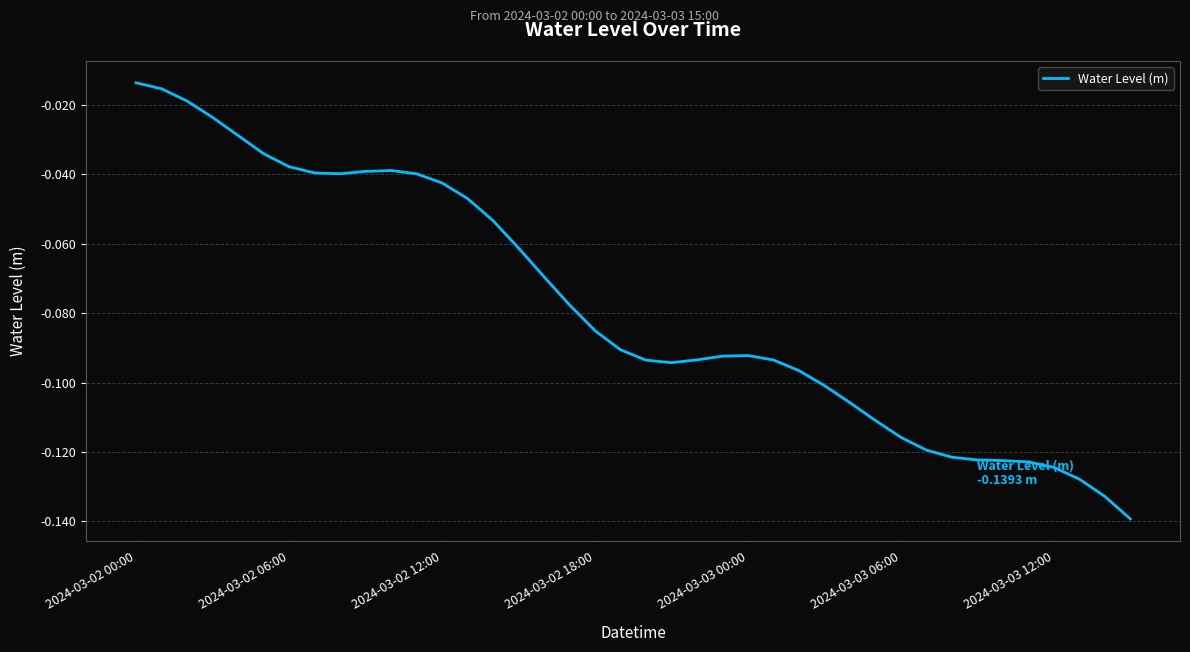

Where is the data nearest to the value 0?

2024-03-02 00:00